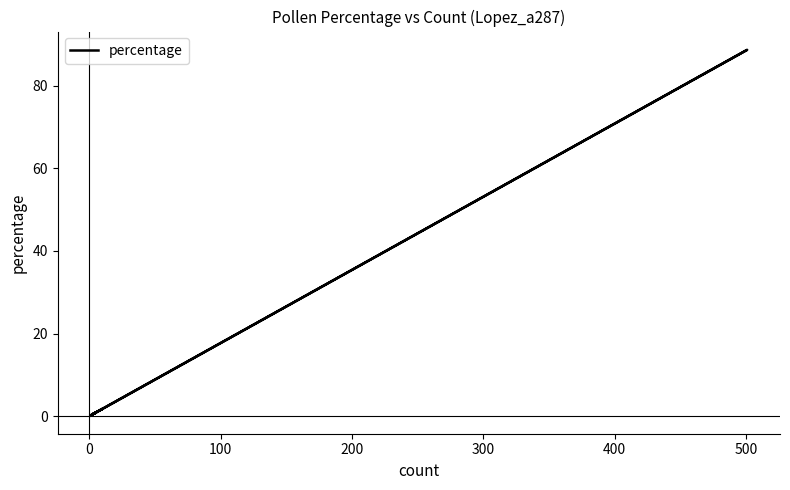

What is the value of the 17th point from the left?

0.2